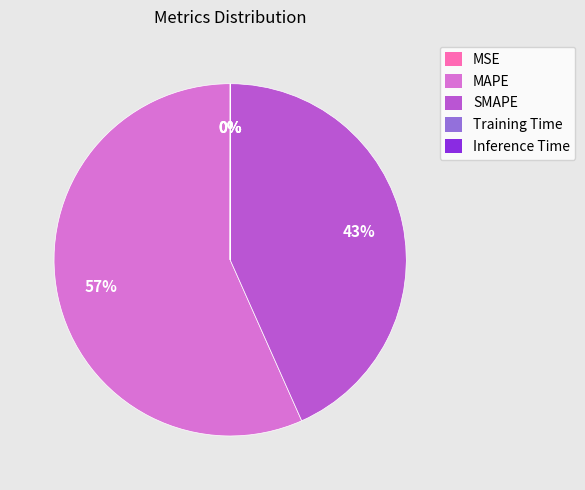

To the nearest percent, what percentage of the pie is MAPE?

57%